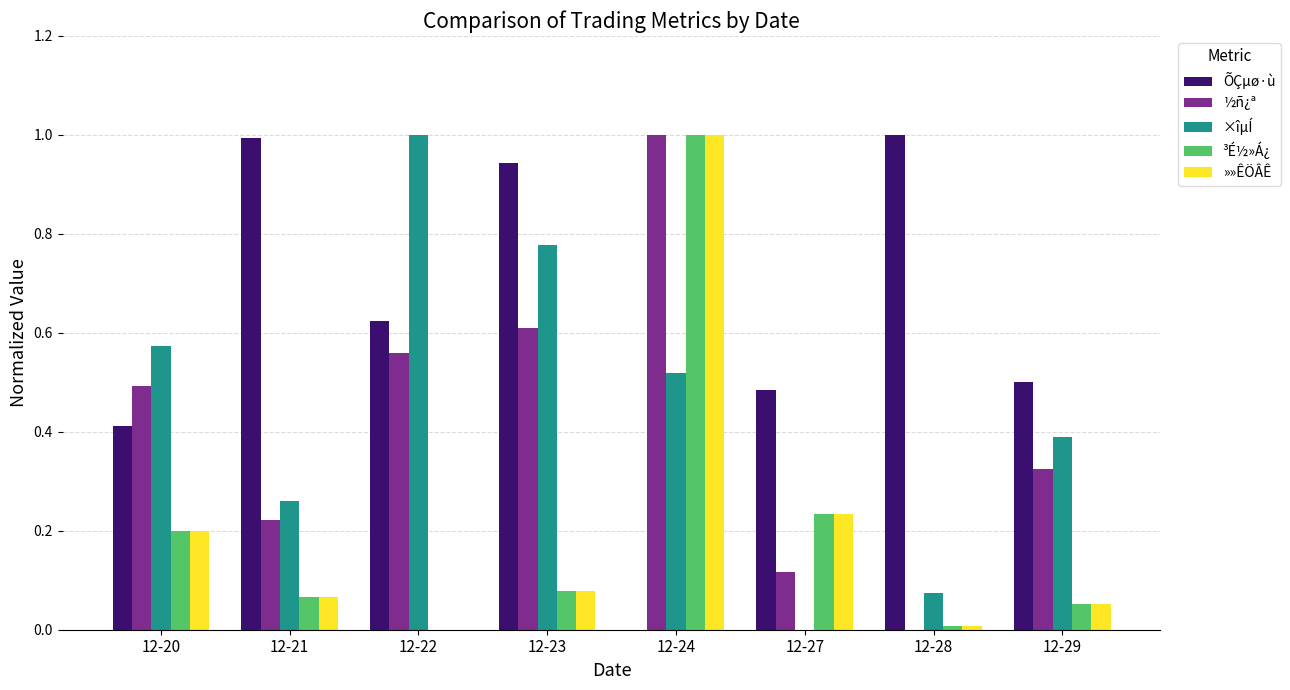

At which category is the sum across all series the highest?

12-24